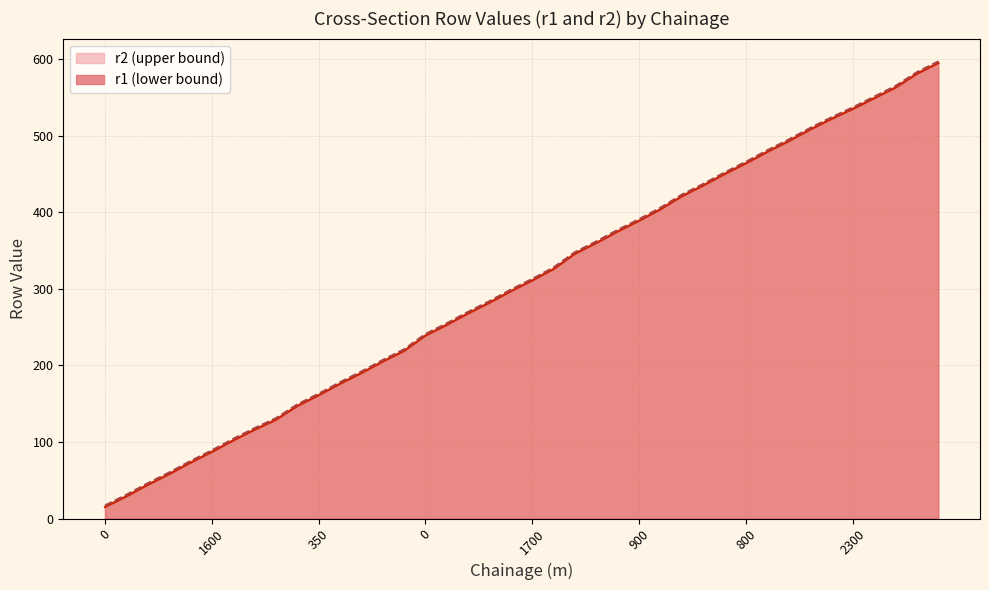

What is the difference between the maximum and minimum values in the r1 series?

580